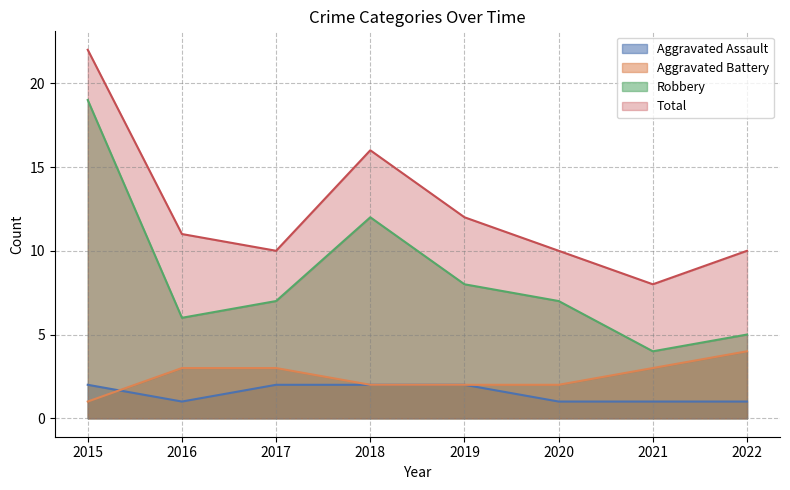

What is the total value across all series at 2017?

22